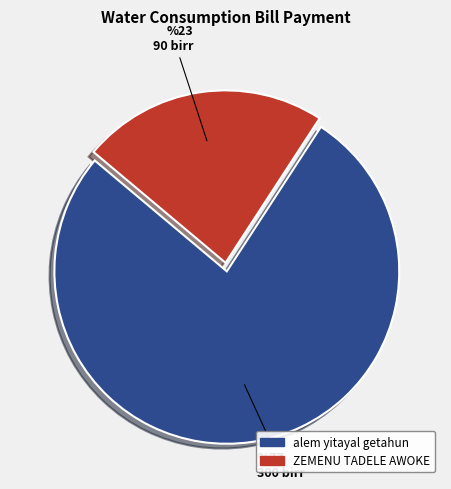

Do alem yitayal getahun and ZEMENU TADELE AWOKE together represent more than half of the pie?

Yes